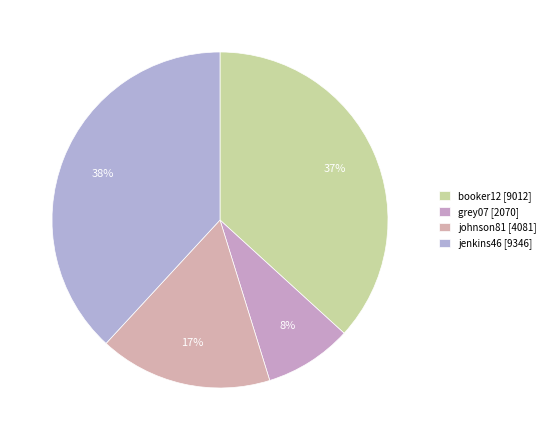

What is the total percentage of johnson81 and grey07?

25.1%